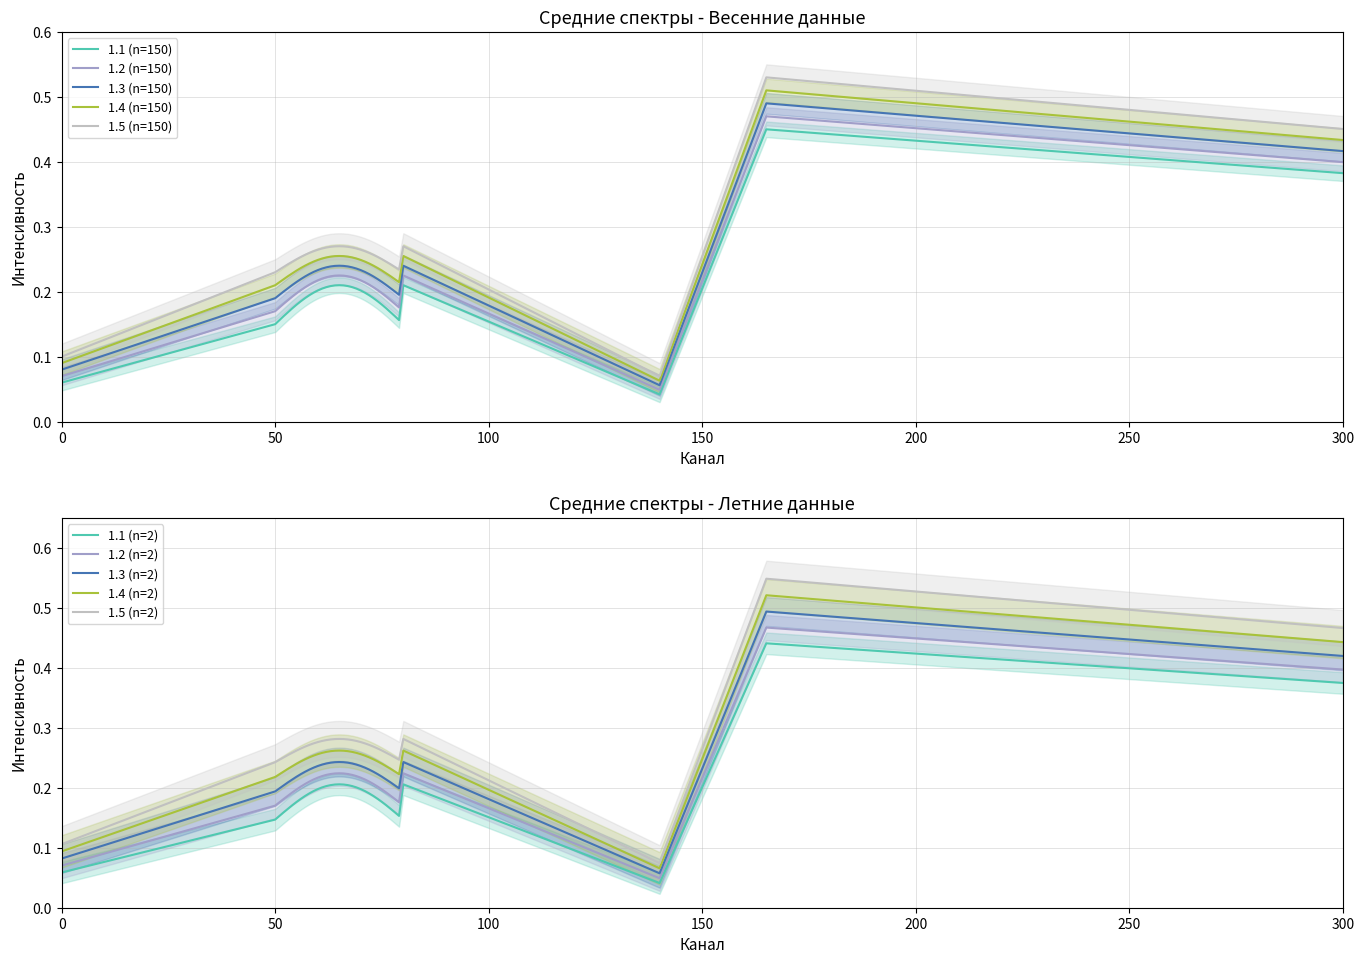

True or false: 1.4 (n=150) and 1.1 (n=150) intersect in this chart.

False